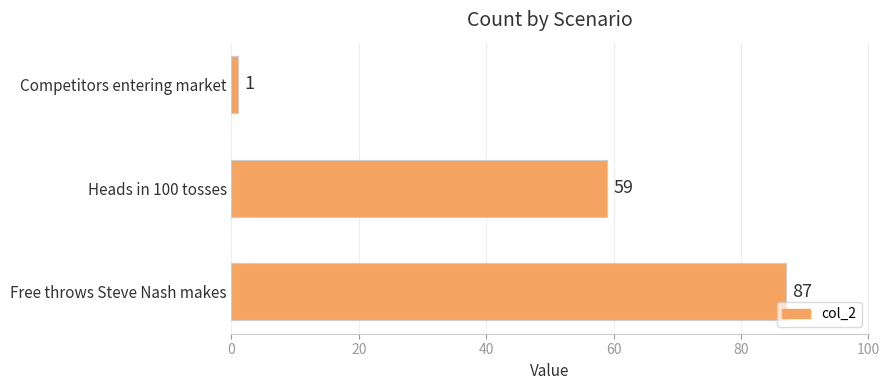

True or false: the data shows 59 at Heads in 100 tosses.

True